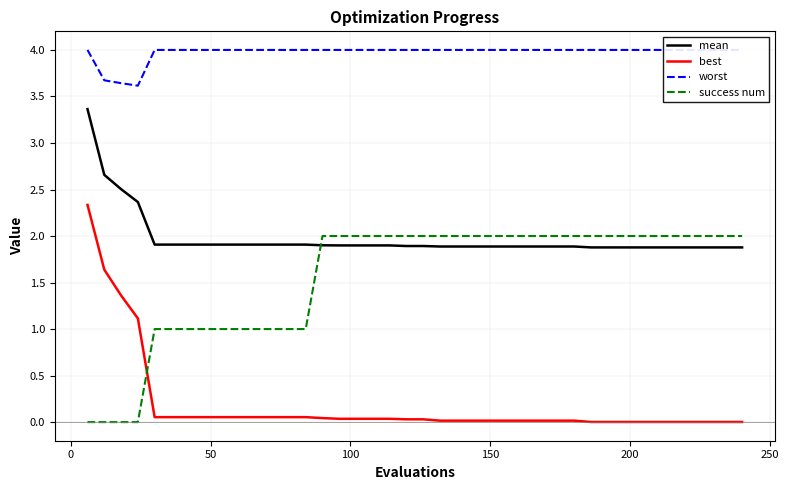

After their last crossing, which series has the higher values: success num or mean?

success num